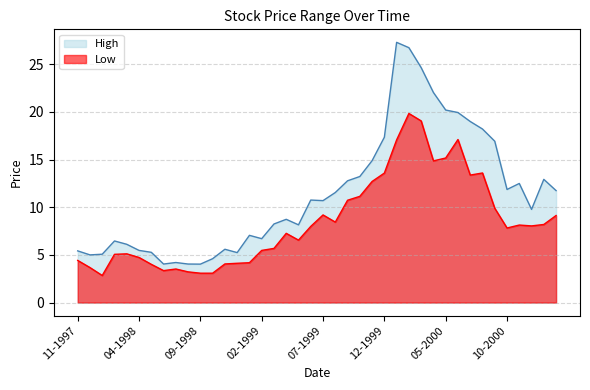

Is it true that High equals 19.9 at 06-2000?

True